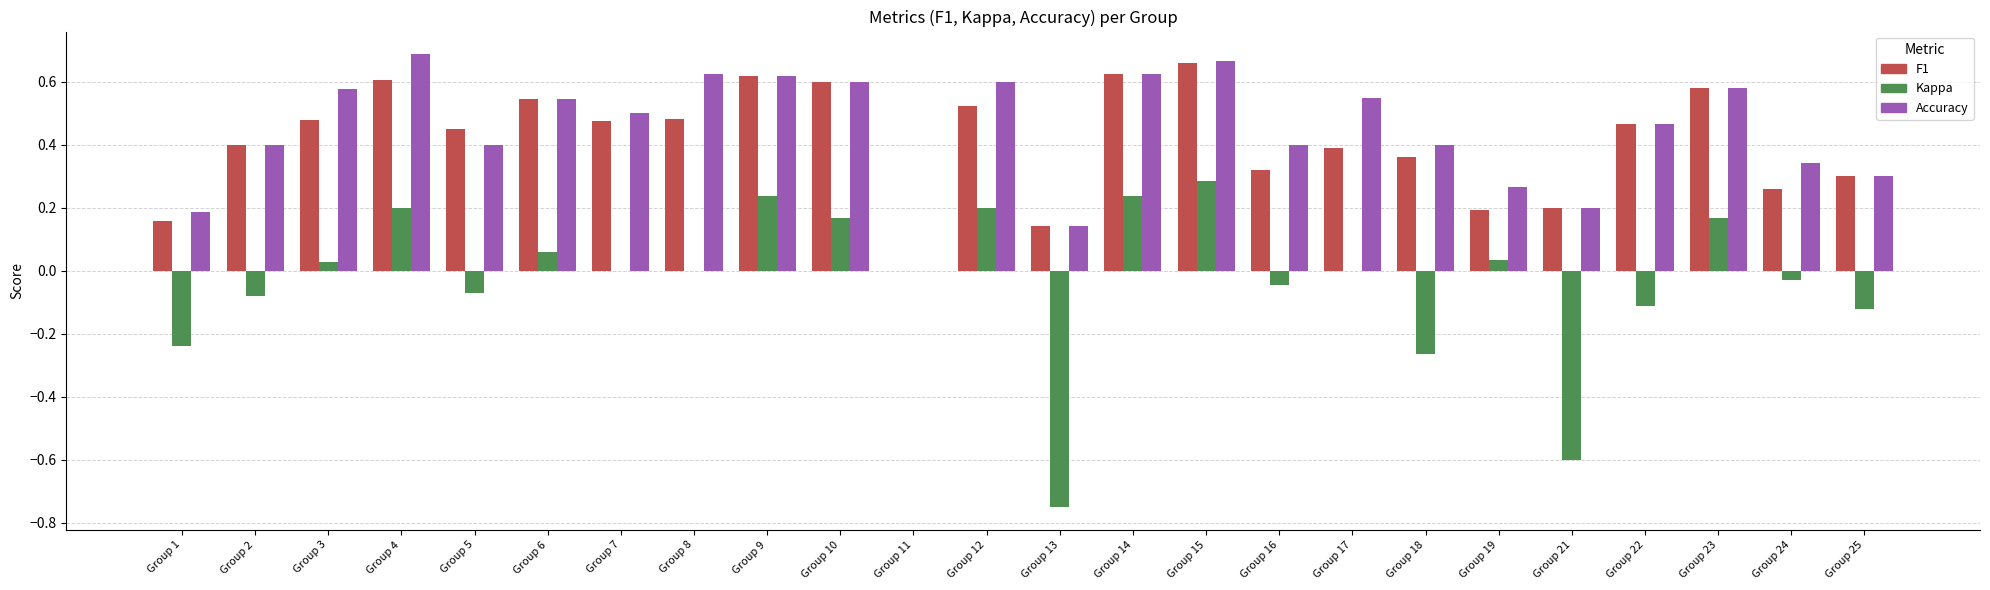

At which category is the sum across all series the highest?

Group 15